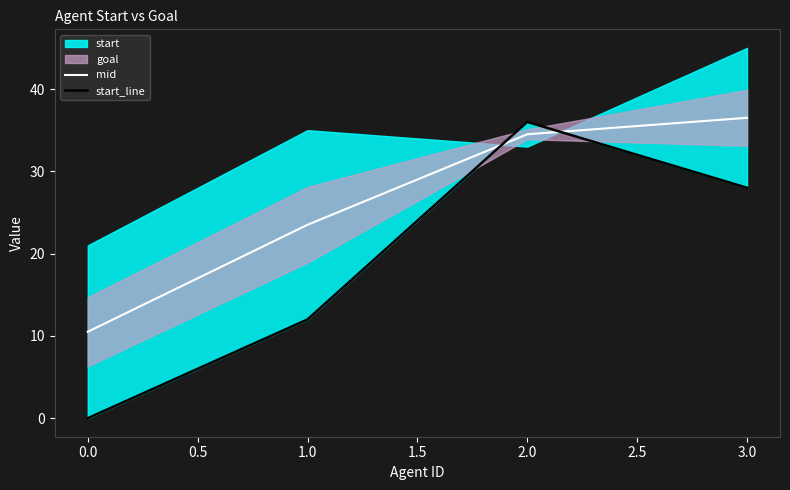

True or false: mid has more than 0 interior local peaks.

False